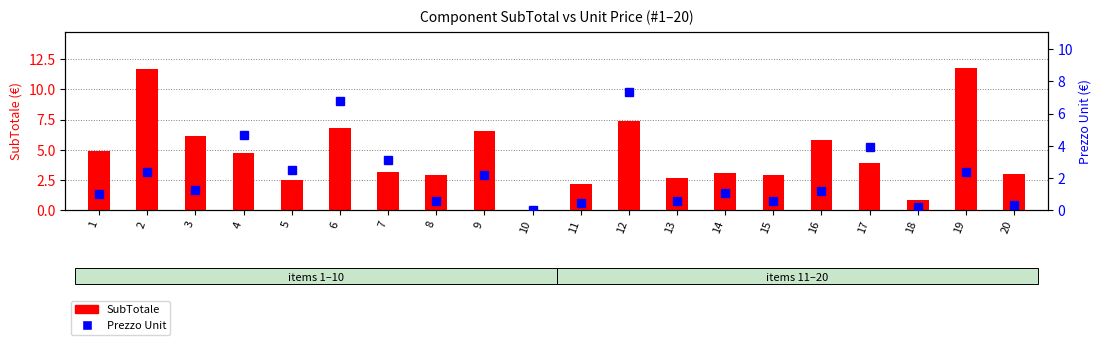

Which series has the largest range (max minus min)?

SubTotale